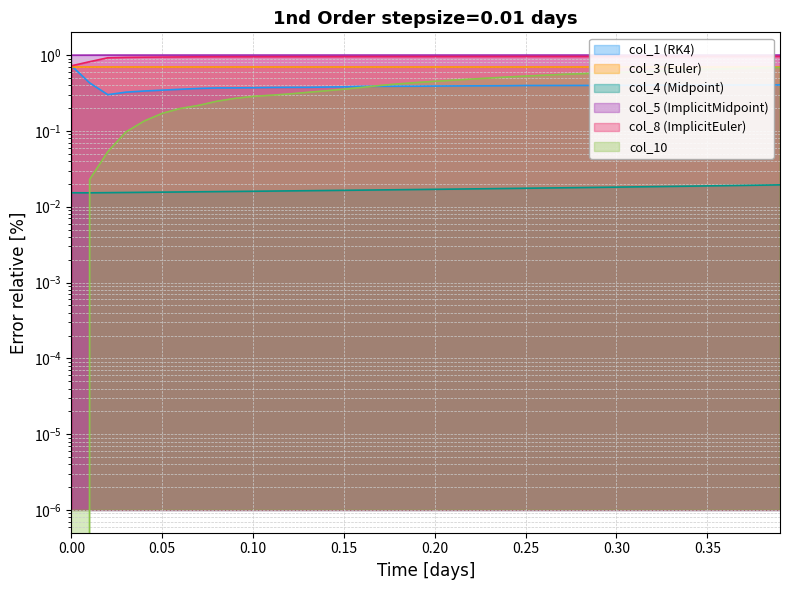

What is the value of the col_3 point at the 34th from the left?

0.7